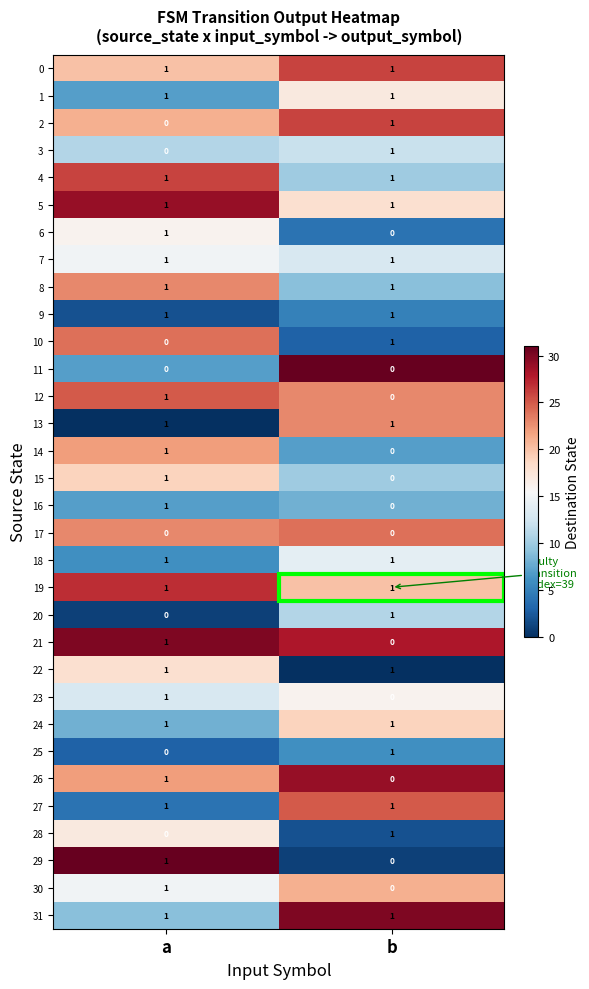

True or false: 29 has a value of 0 at b.

True